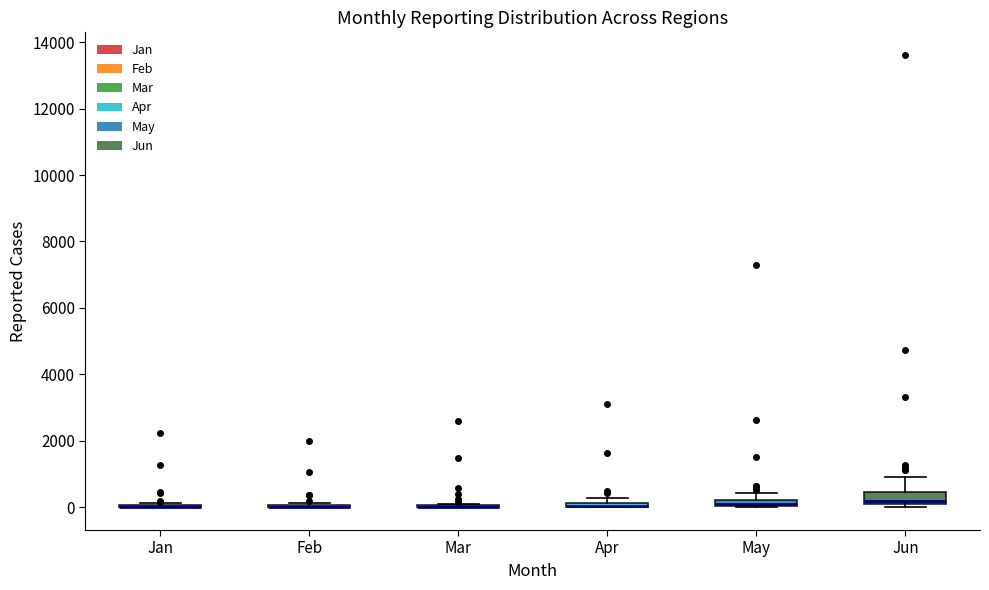

Where does the upper whisker of the box for Jun end on the y-axis? The values are not printed on the chart, so give them approximately, as read against the axis.

1000